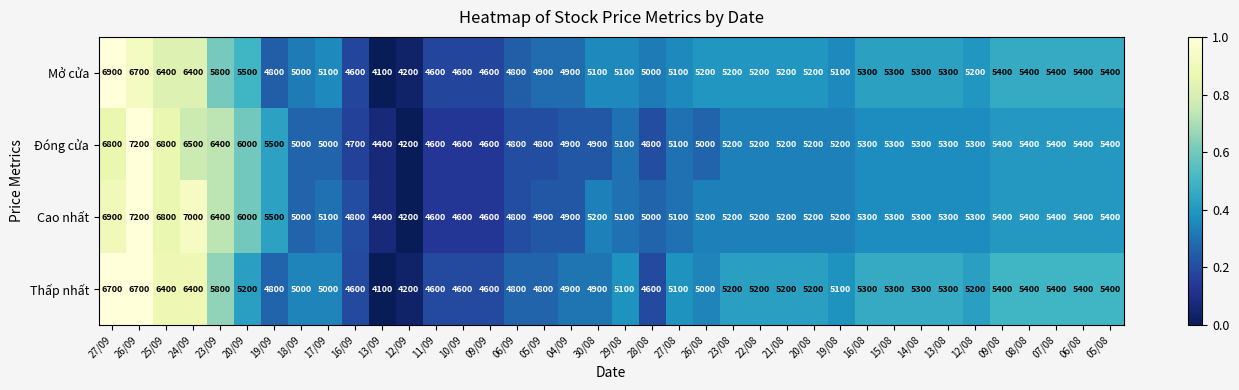

Count the number of categories in the chart.

38